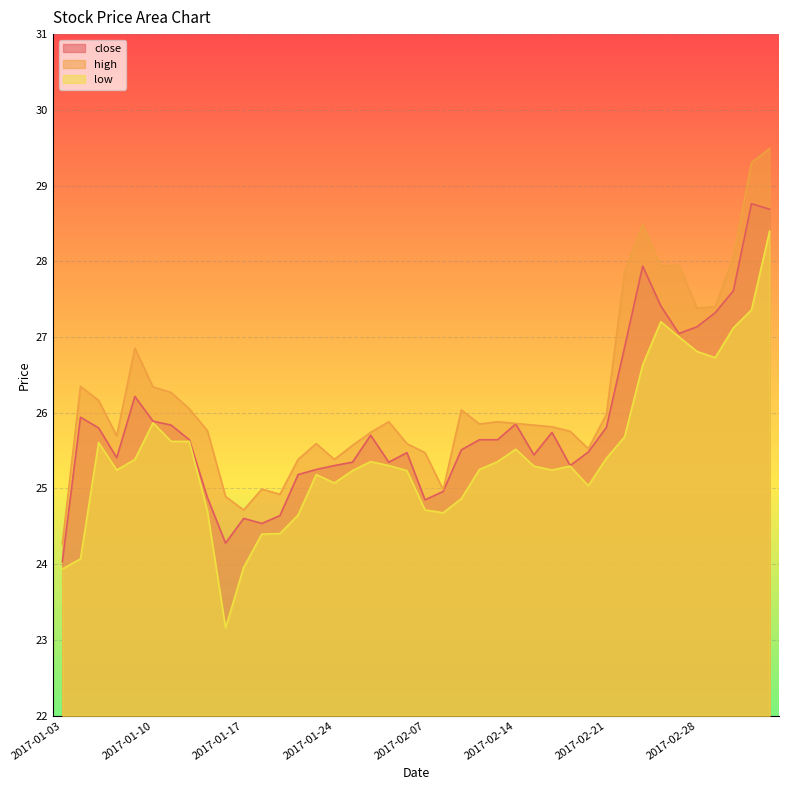

What position from the left is 2017-01-25?

17